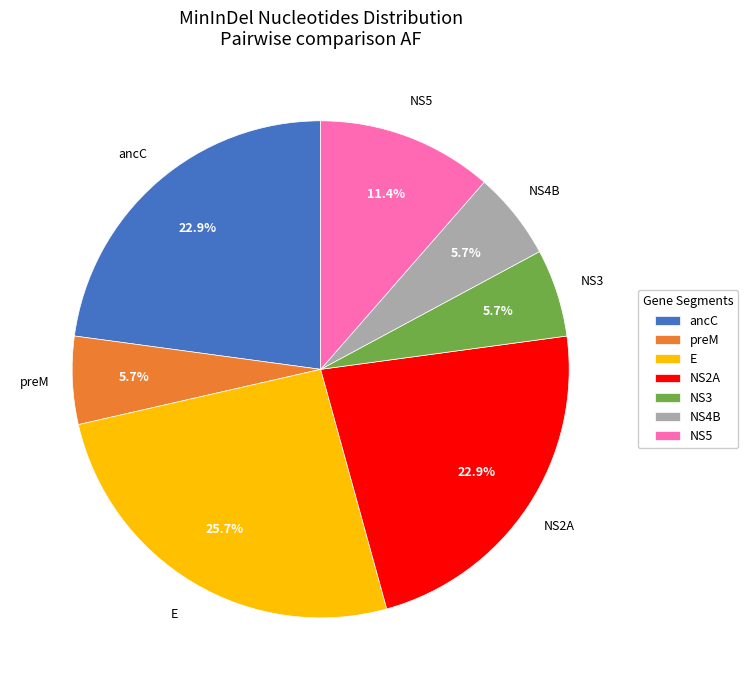

How many slices are in this pie chart?

7